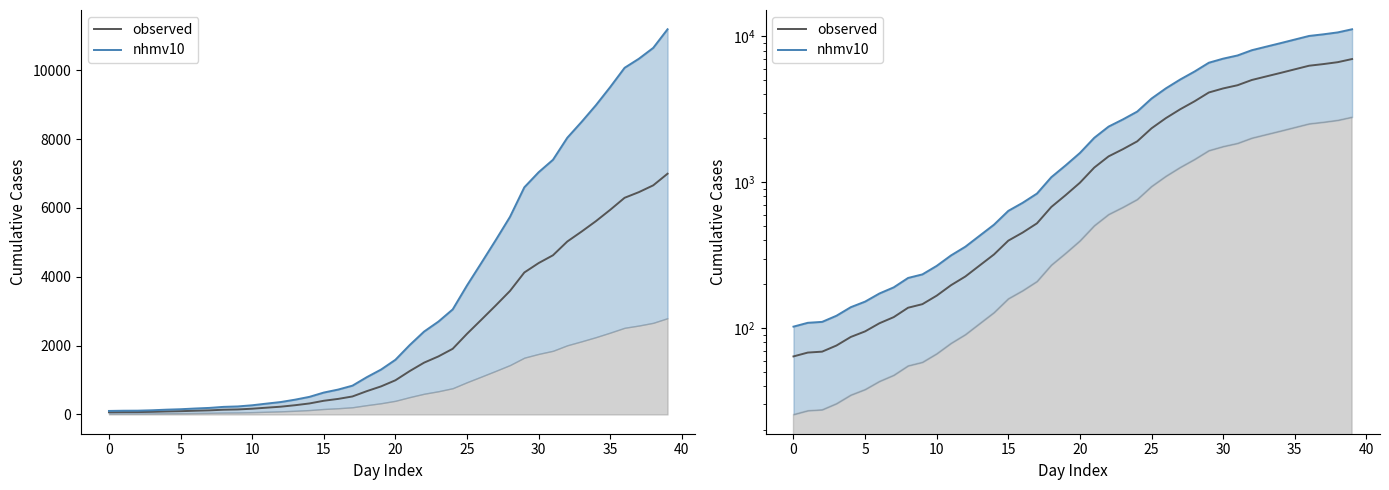

What is the difference between the observed values at 28 and 0?

3521.0